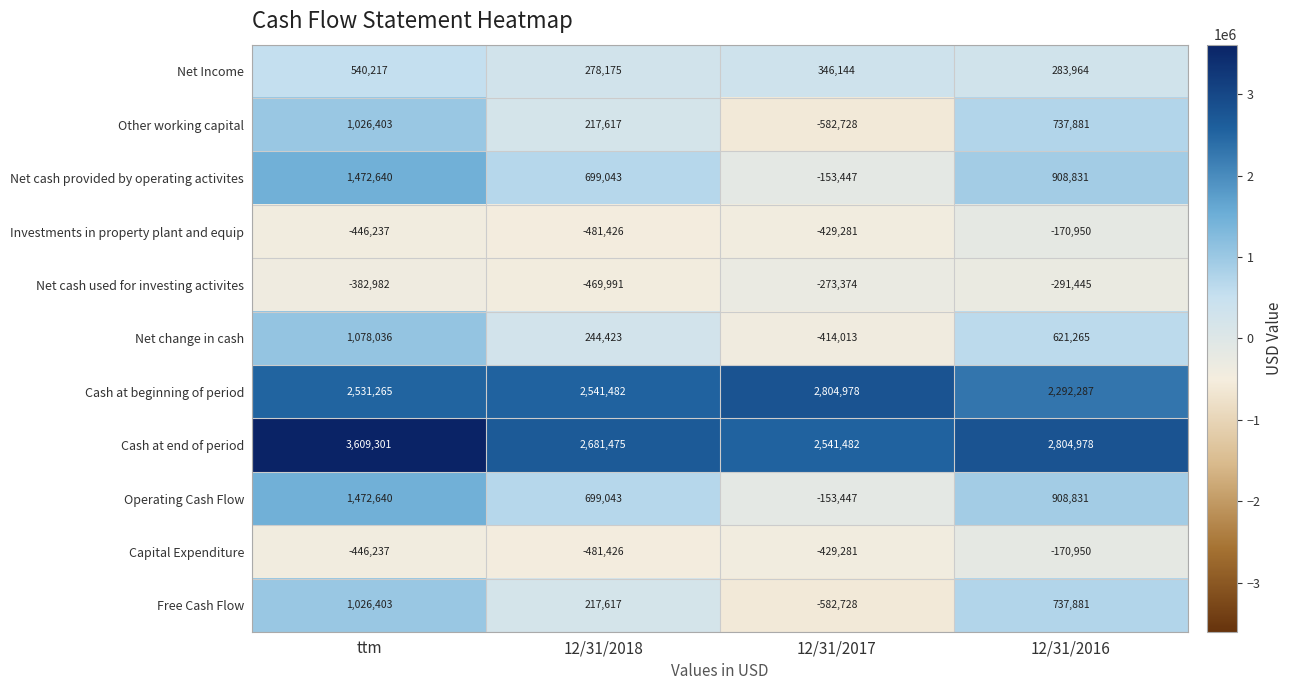

The Cash at beginning of period series shows 3567846 at 12/31/2016. True or false?

False